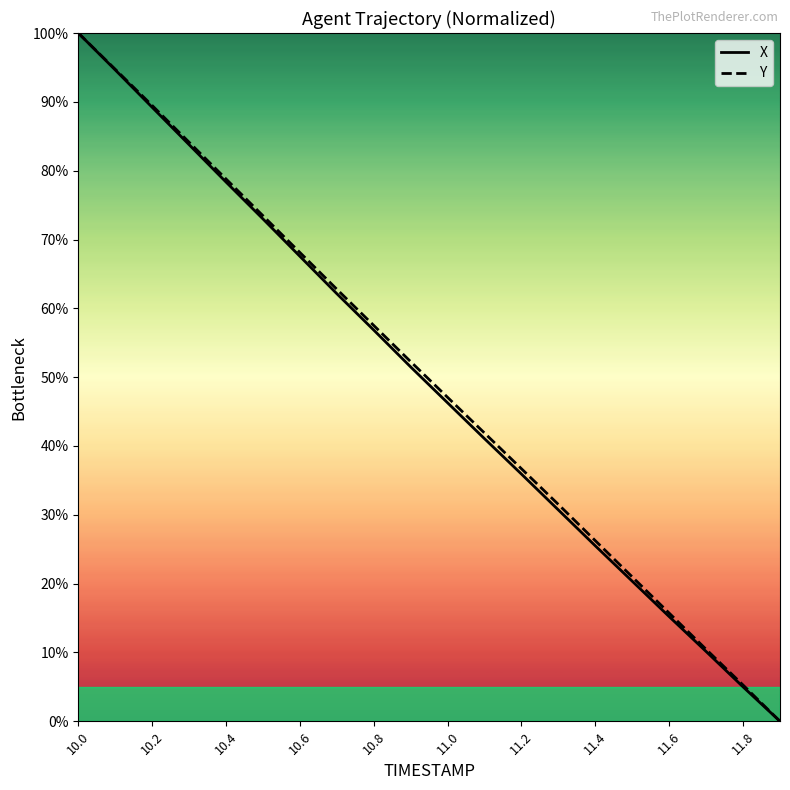

What is the highest value of the X series?

100.0